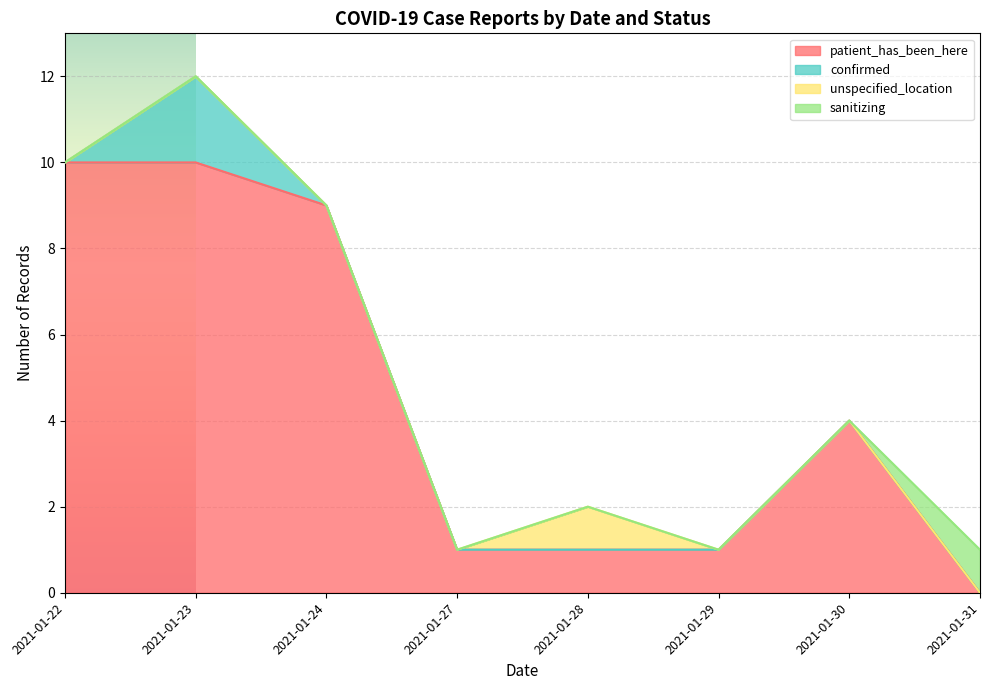

How many data points in sanitizing are above 0?

1